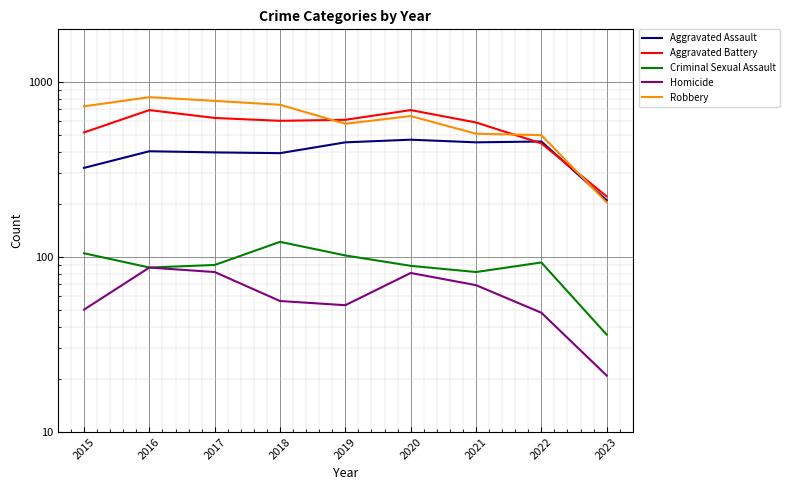

At how many categories does at least one series exceed 512?

7